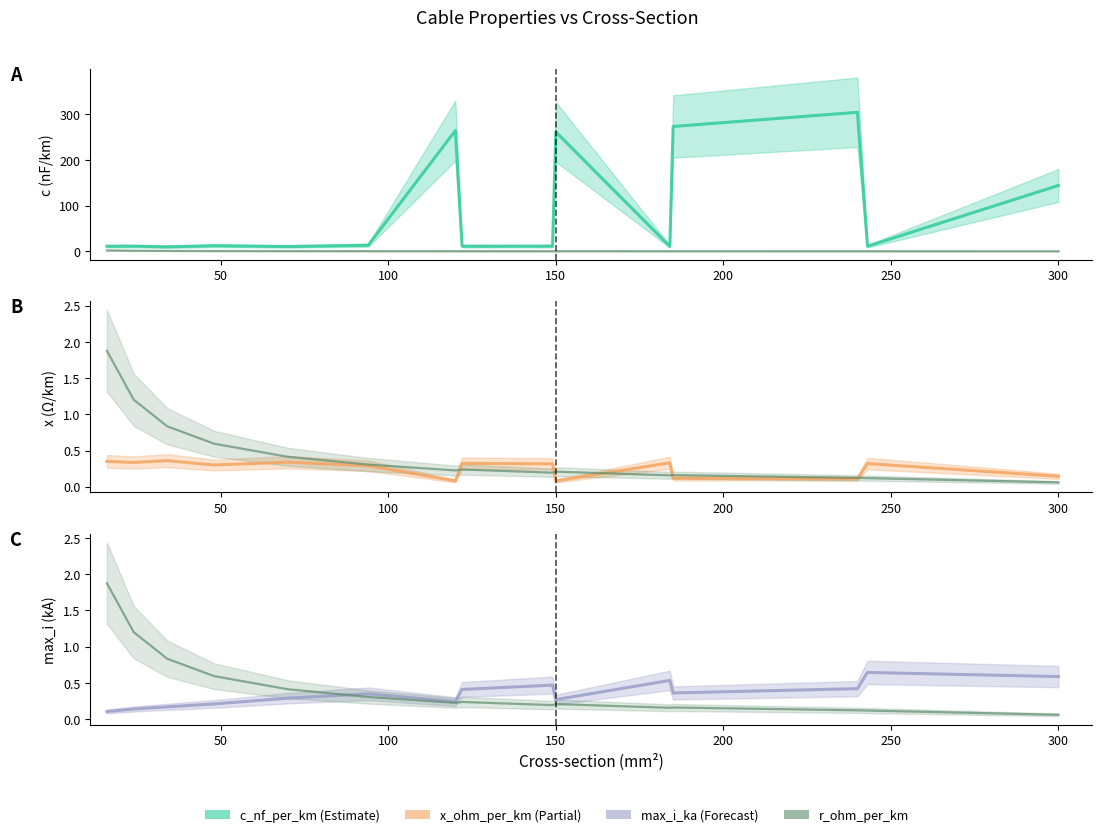

How many categories are shown in the chart?

15